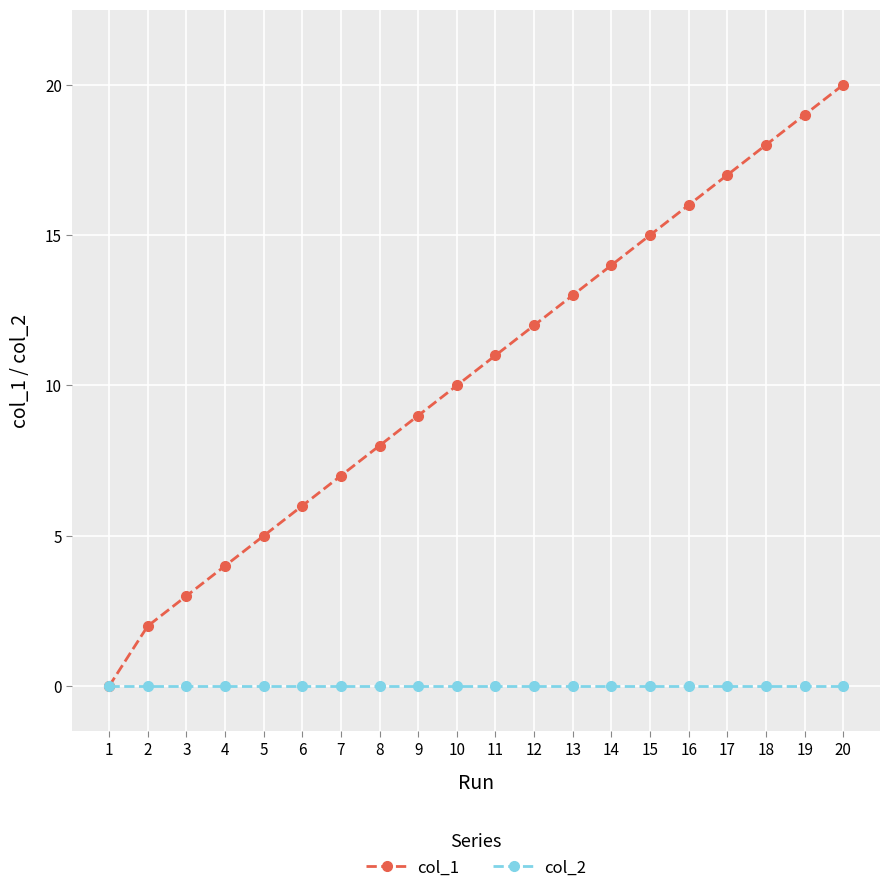

Which category has the highest value across all series?

20